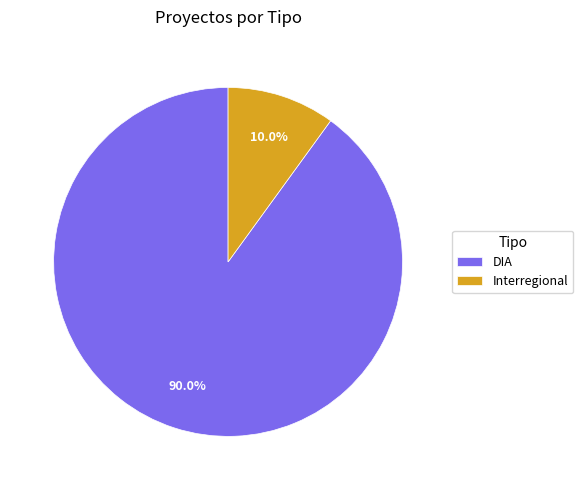

What percentage is the Interregional slice, to the nearest percent?

10%